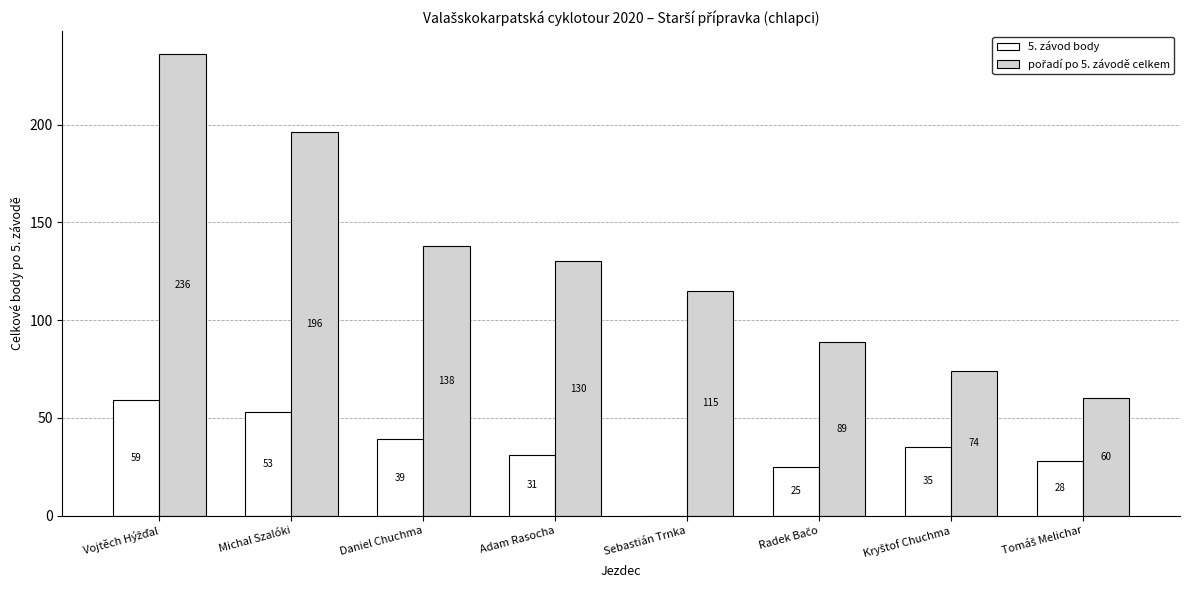

The value of 5. závod body at Daniel Chuchma is 39. True or false?

True